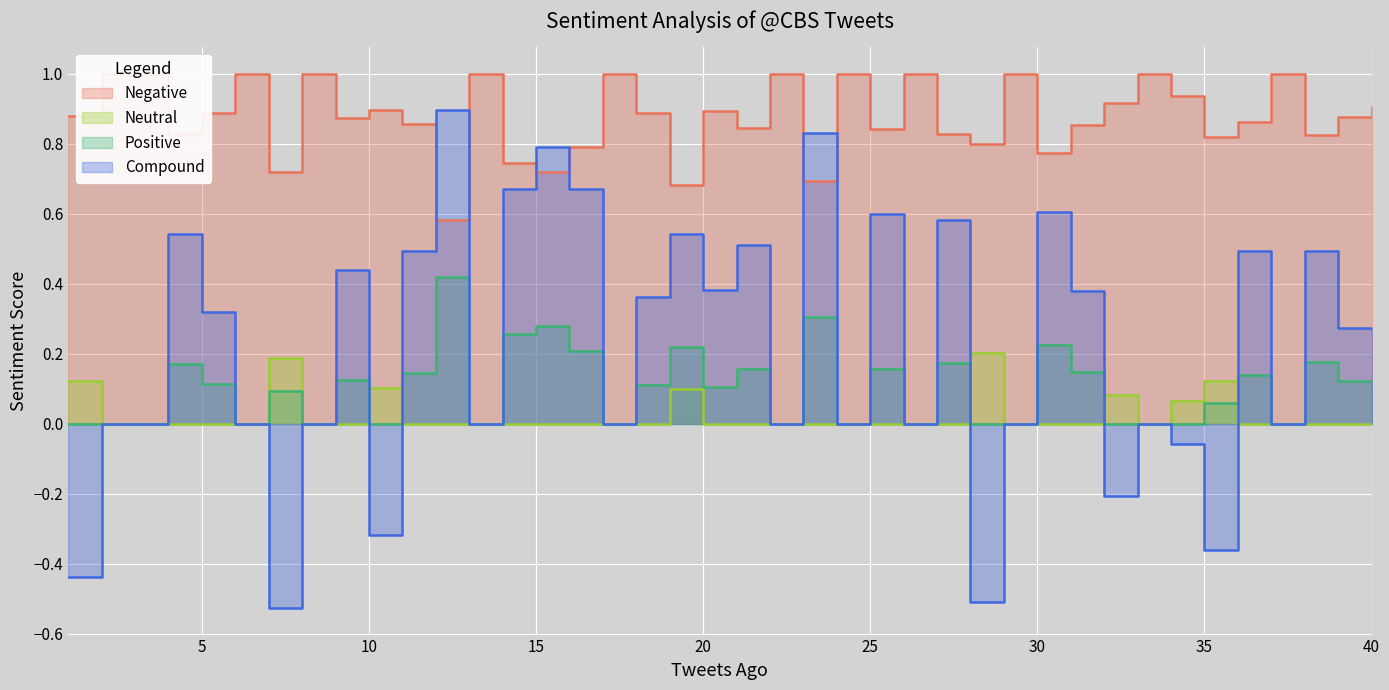

Rank the series at 12 from highest to lowest value.

Compound, Negative, Positive, Neutral